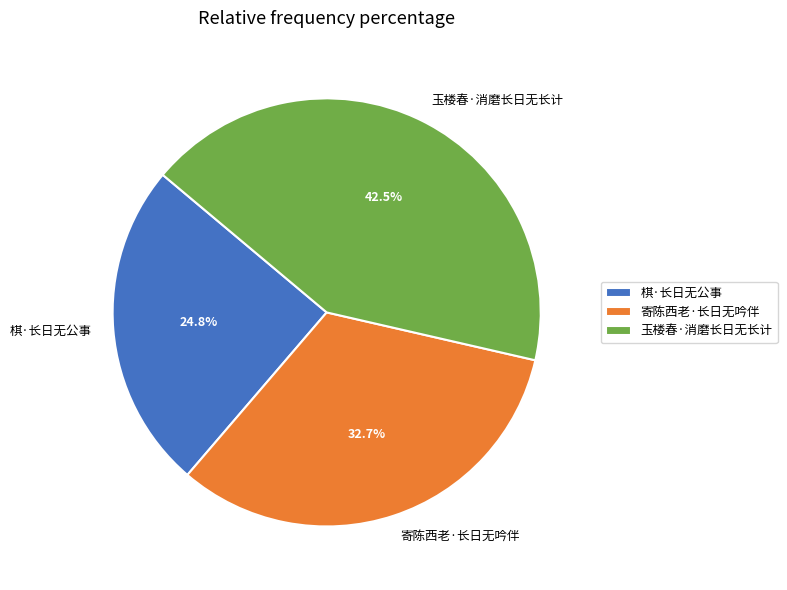

Rank the categories by value from lowest to highest.

棋·长日无公事, 寄陈西老·长日无吟伴, 玉楼春·消磨长日无长计